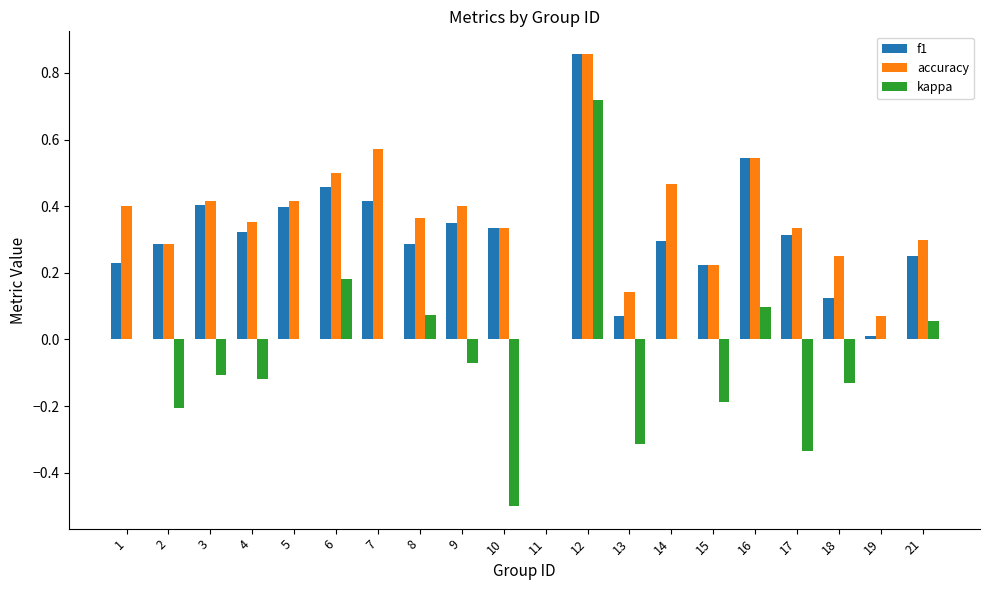

At which label does kappa reach its peak?

12